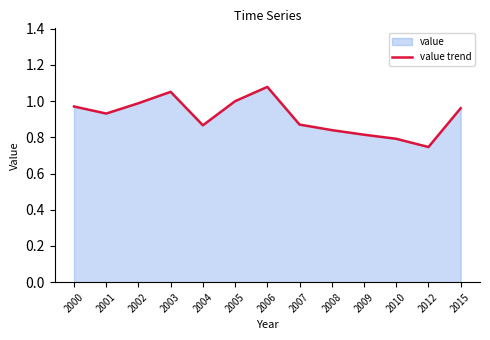

Reading right to left, what are all the values shown in this chart?

1.0	0.7	0.8	0.8	0.8	0.9	1.1	1.0	0.9	1.1	1.0	0.9	1.0